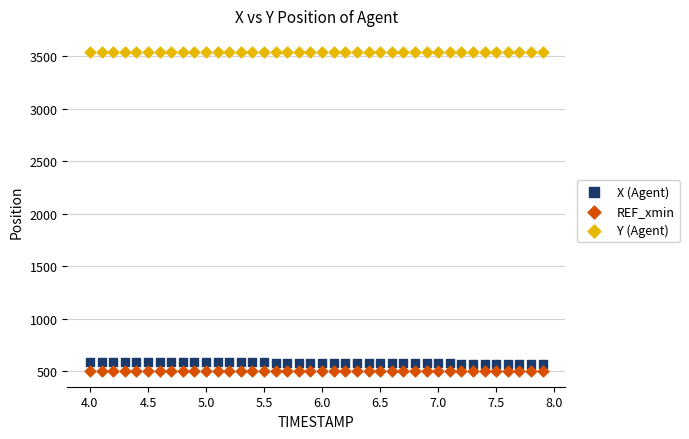

Which series contains the lowest Y value?

REF_xmin